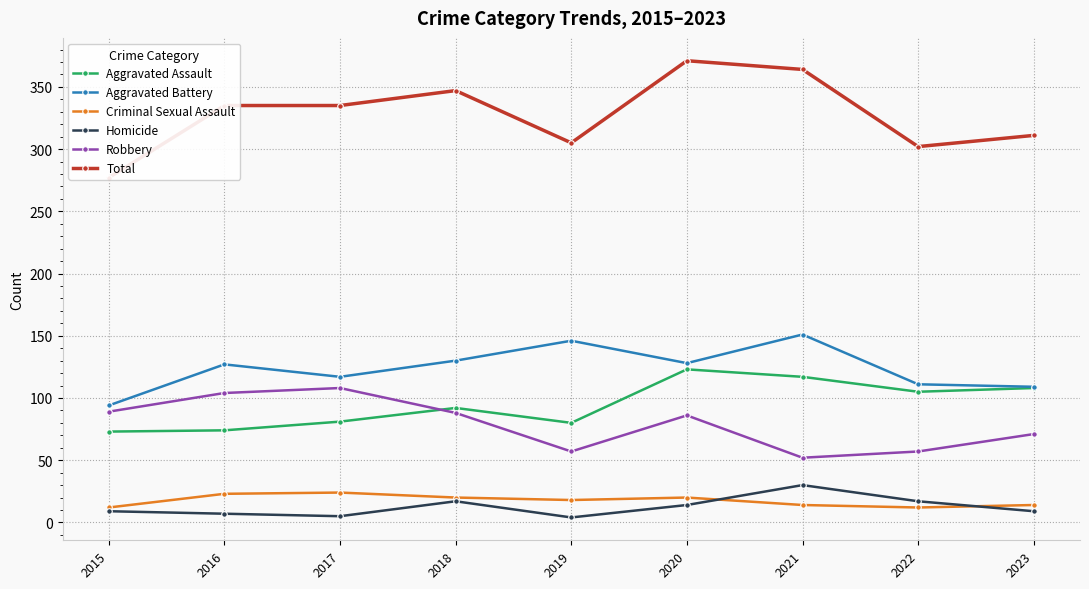

What is the value of the Total point at the 4th from the left?

347